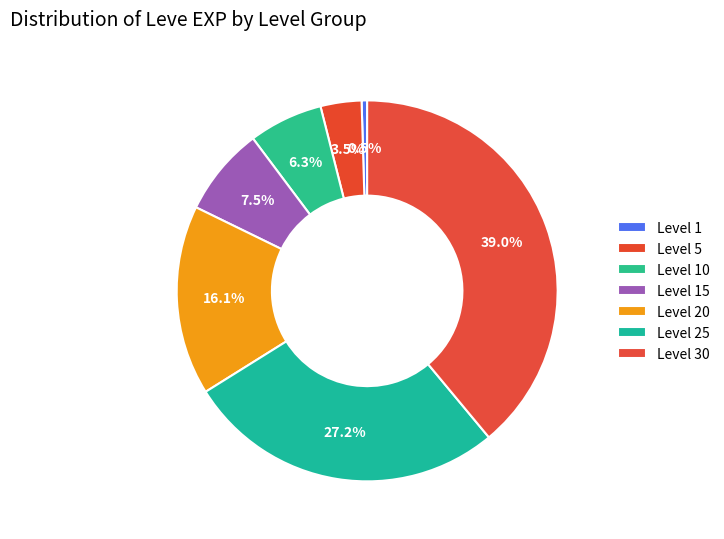

To the nearest percent, what percentage of the pie is Level 15?

8%